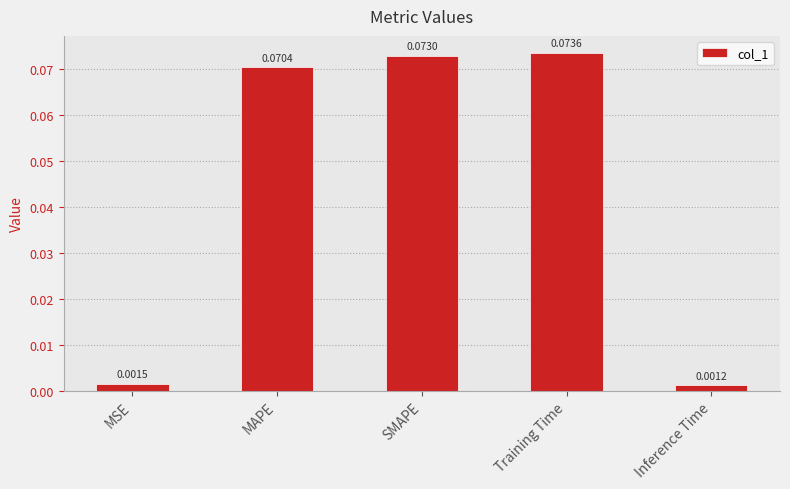

List the labels in order of value, largest first.

Training Time, SMAPE, MAPE, MSE, Inference Time